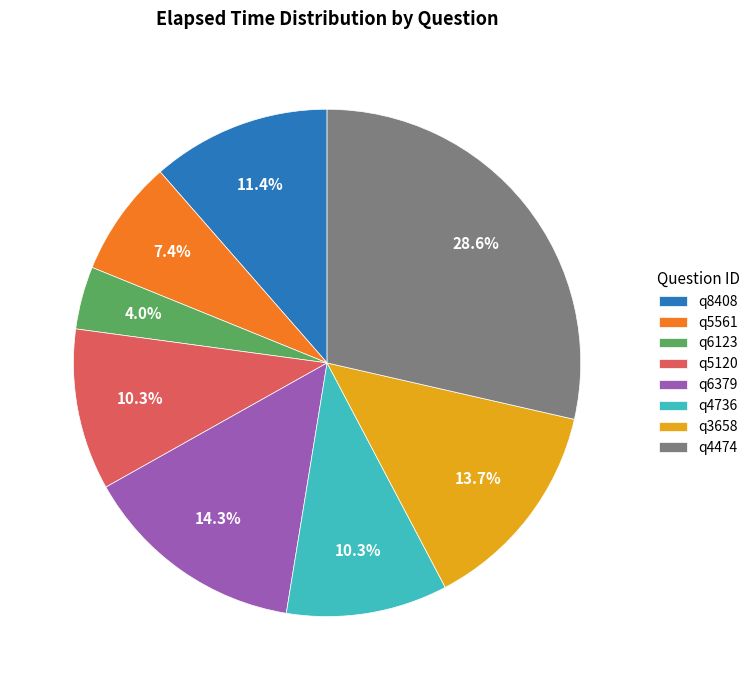

Is q5120 the majority of the pie?

No